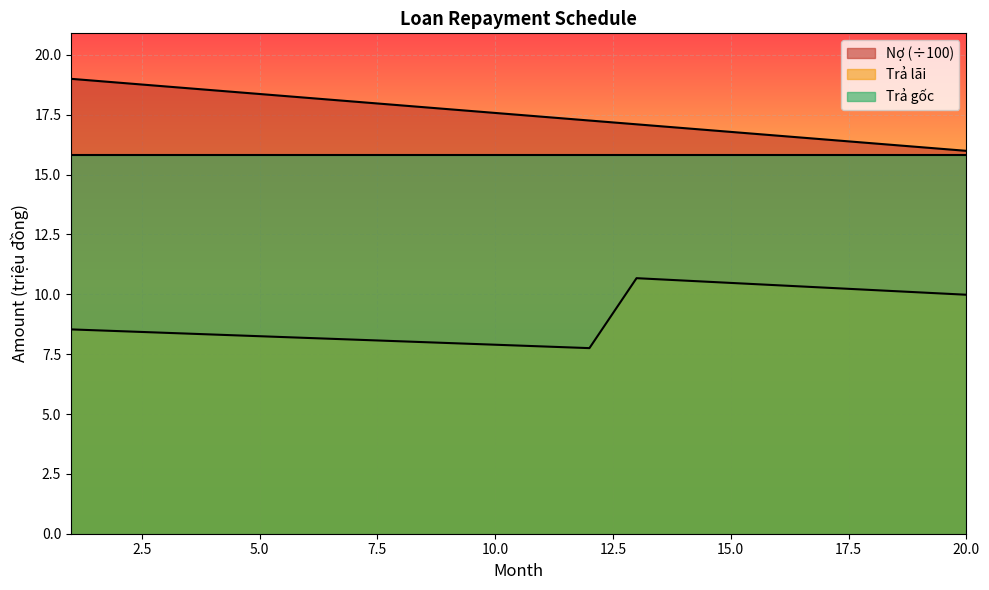

How many values are below 8?

4